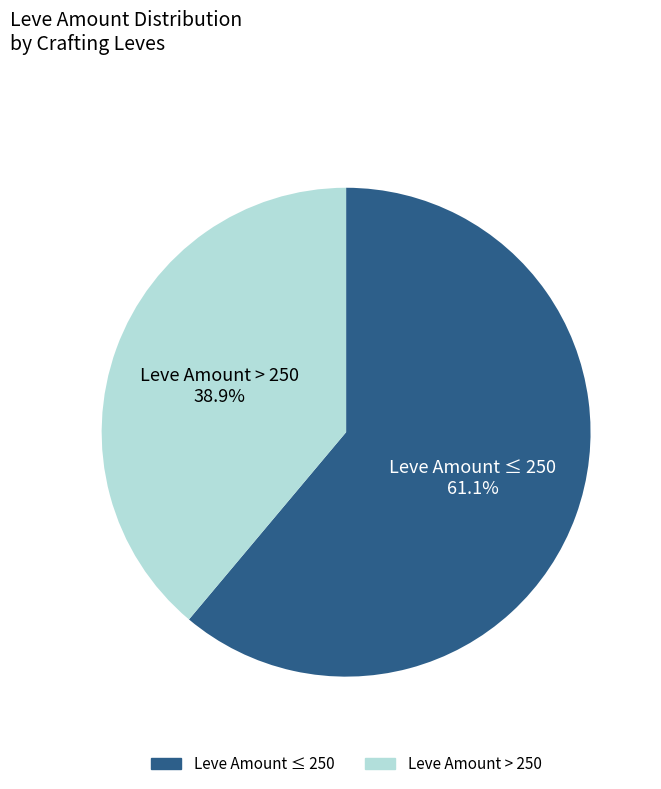

Count the number of slices in the pie.

2